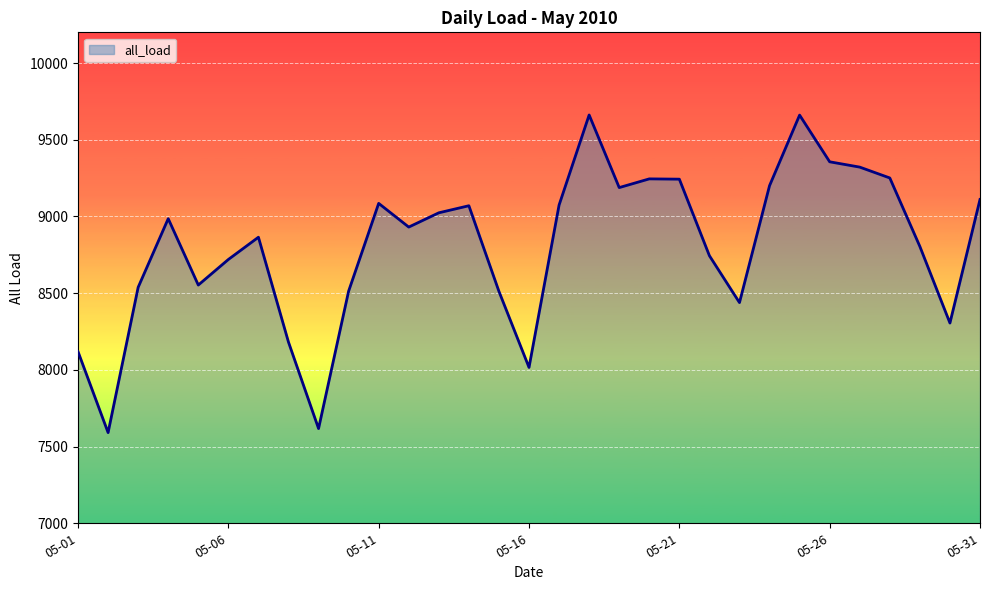

What is the maximum value shown in the chart?

9661.4